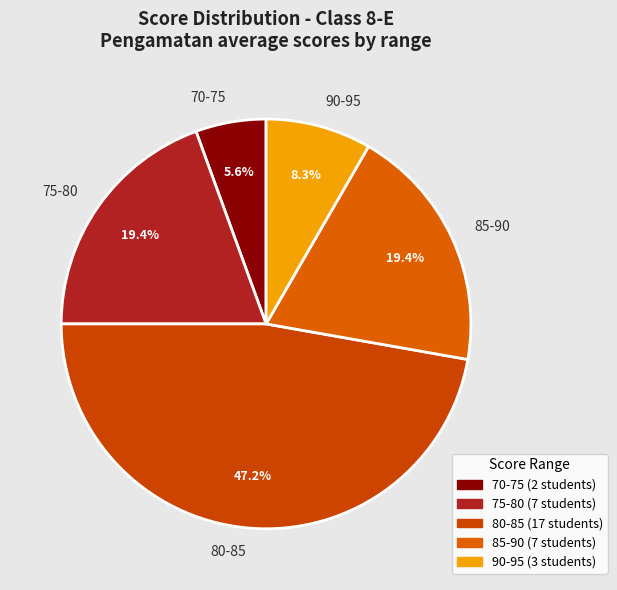

Is the sum of 70-75 and 90-95 greater than half?

No